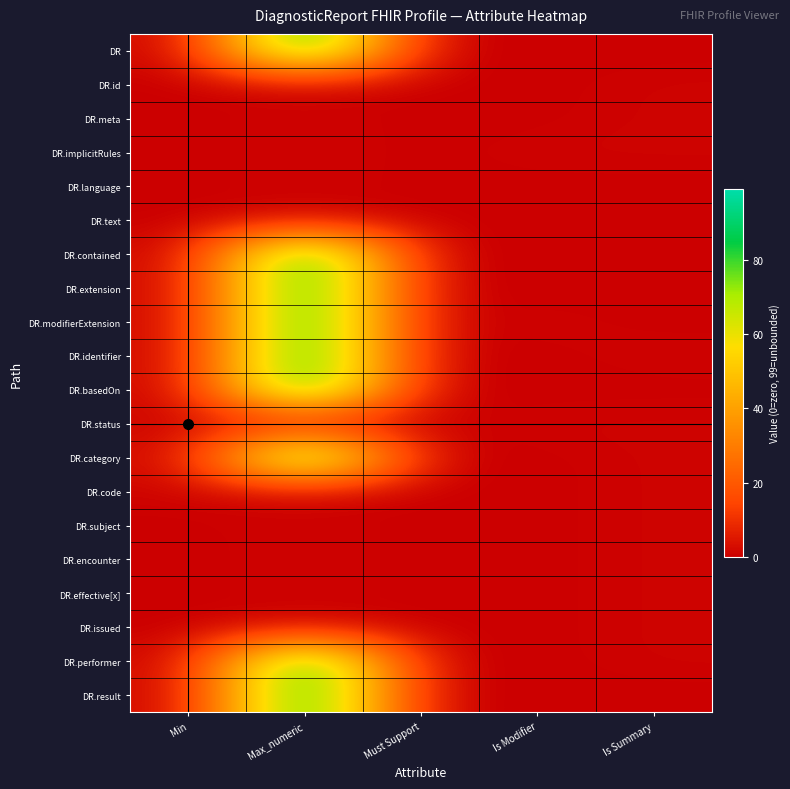

Rank the series by their maximum value, from highest to lowest.

DR, DR.contained, DR.extension, DR.modifierExtension, DR.identifier, DR.basedOn, DR.category, DR.performer, DR.result, DR.id, DR.meta, DR.implicitRules, DR.language, DR.text, DR.status, DR.code, DR.subject, DR.encounter, DR.effective[x], DR.issued